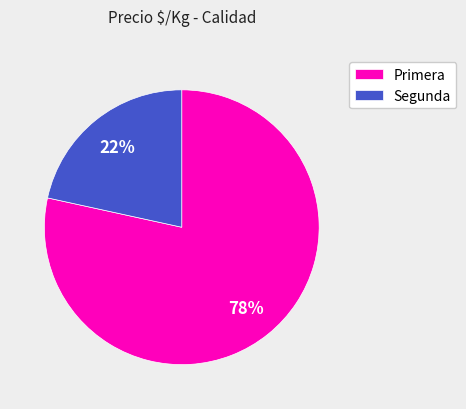

Which slice represents more than half of the pie?

Primera